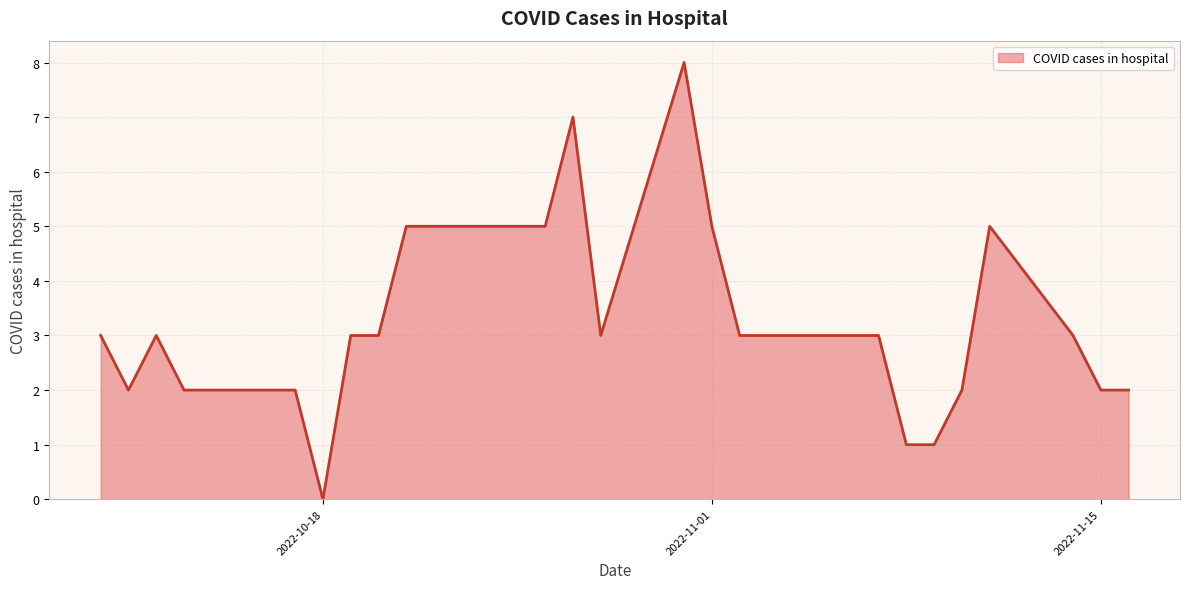

How many lines are shown in the chart?

1